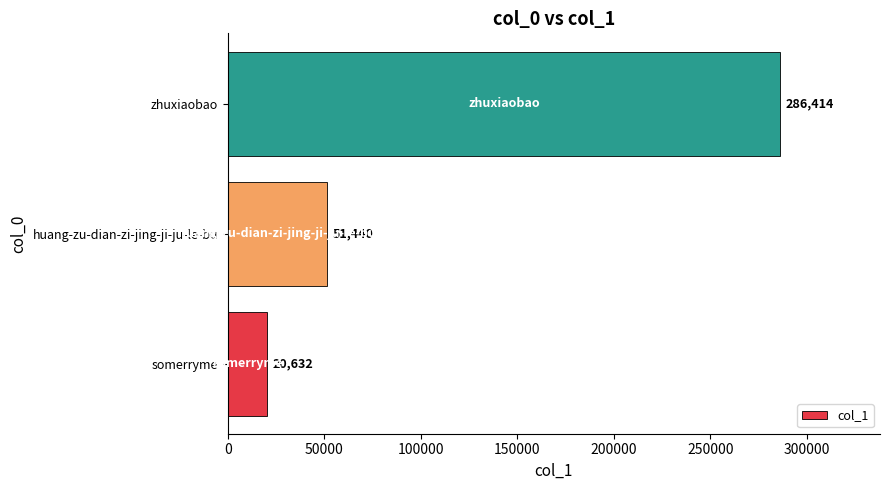

Is it true that the value at somerryme is 20632?

True